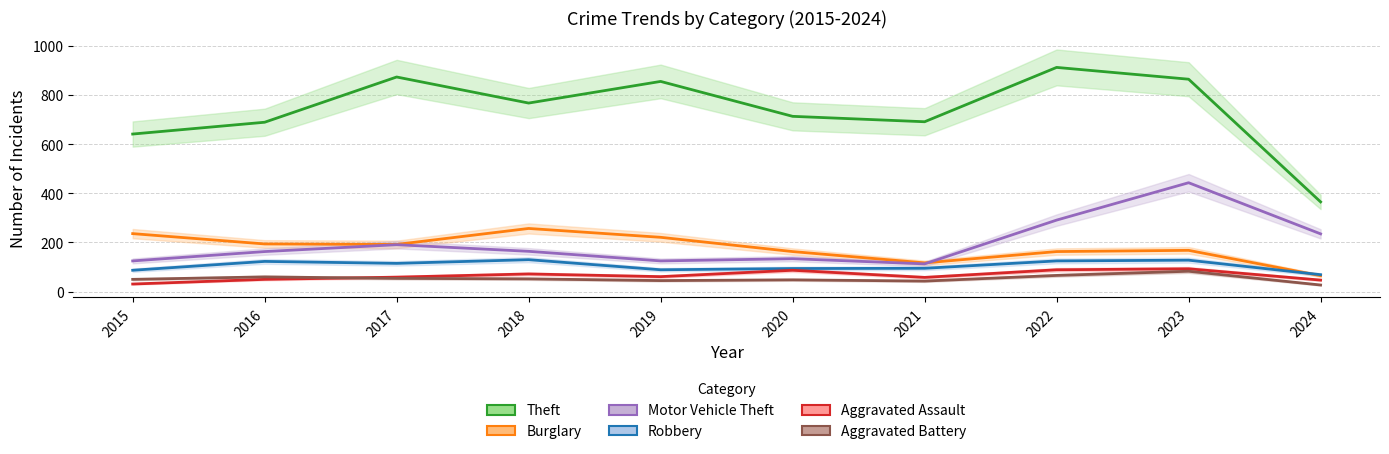

What is the difference between the highest and lowest values at 2021?

648